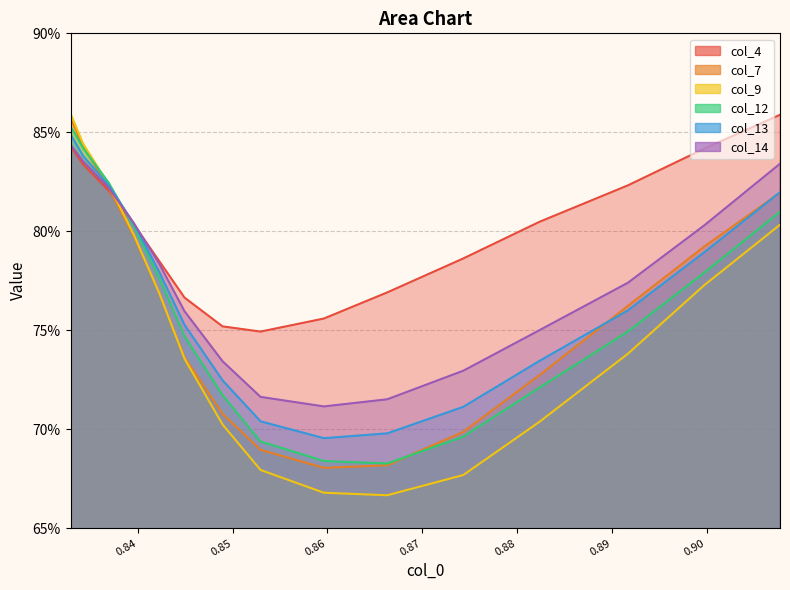

What are all the series names shown in the legend?

col_4, col_7, col_9, col_12, col_13, col_14